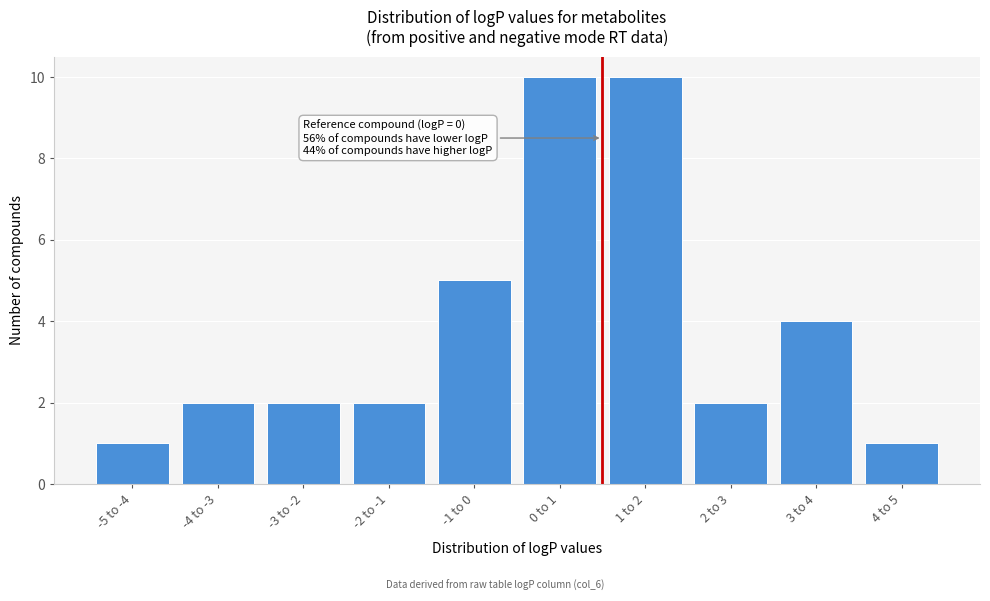

Reading left to right, what are all the values shown in this chart?

1	2	2	2	5	10	10	2	4	1